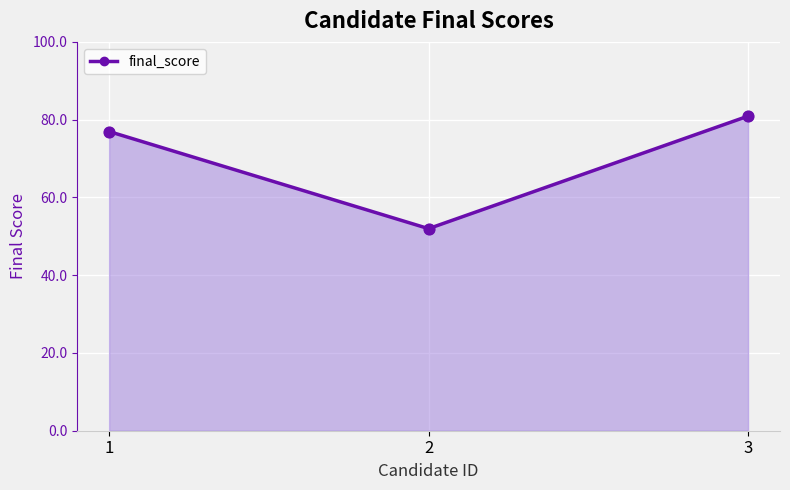

At how many categories does at least one series exceed 61?

2